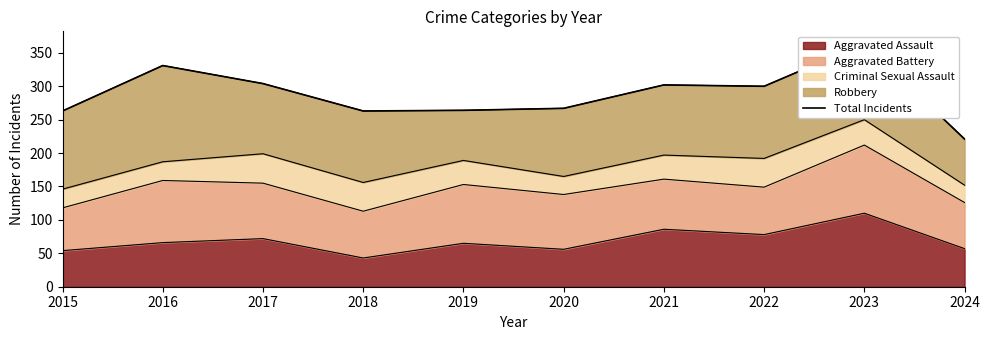

What is the minimum value shown in the chart?

221